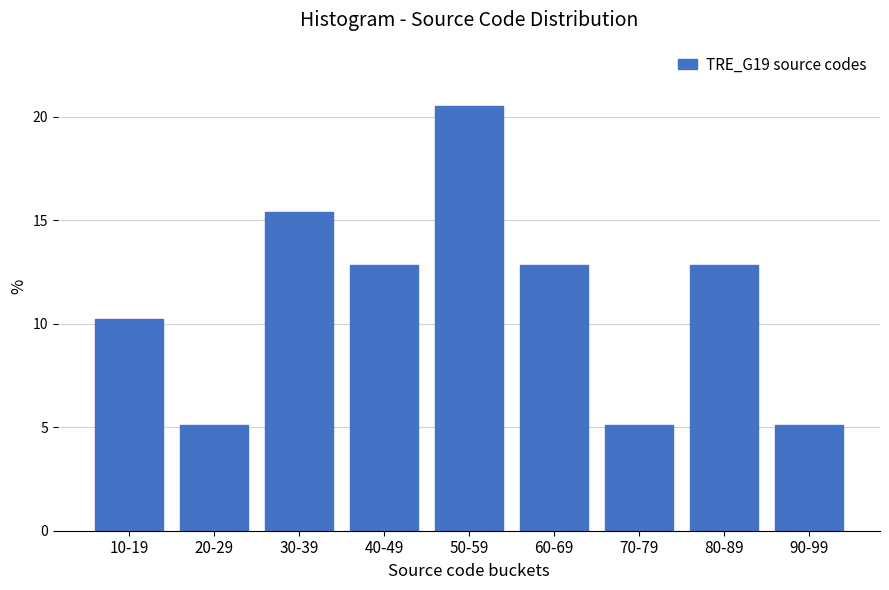

Reading right to left, extract all data points from this chart.

5.1	12.8	5.1	12.8	20.5	12.8	15.4	5.1	10.3